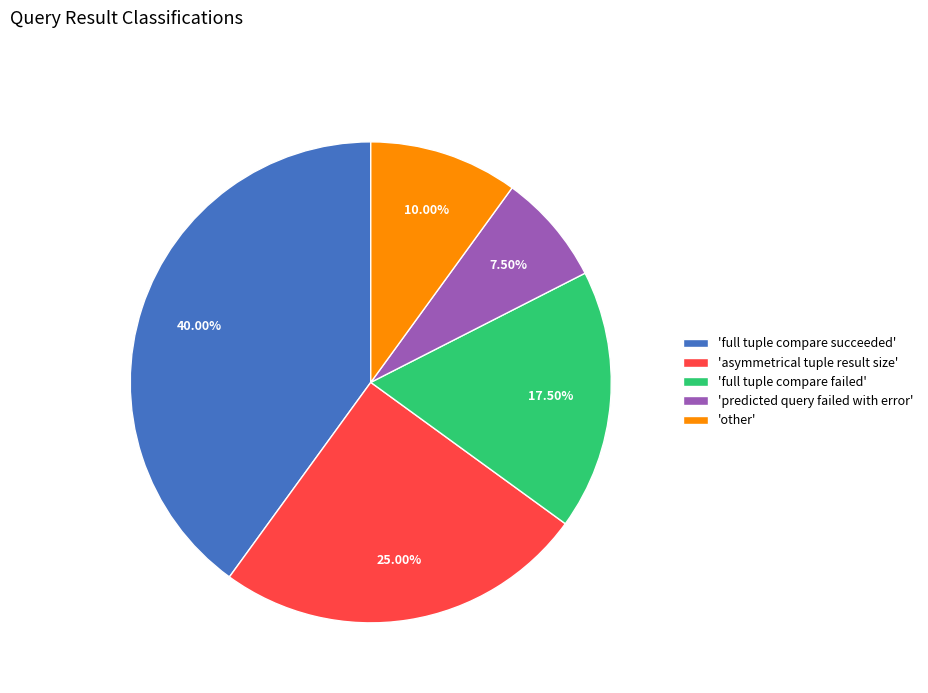

Which has a higher value, 'predicted query failed with error' or 'full tuple compare failed'?

'full tuple compare failed'